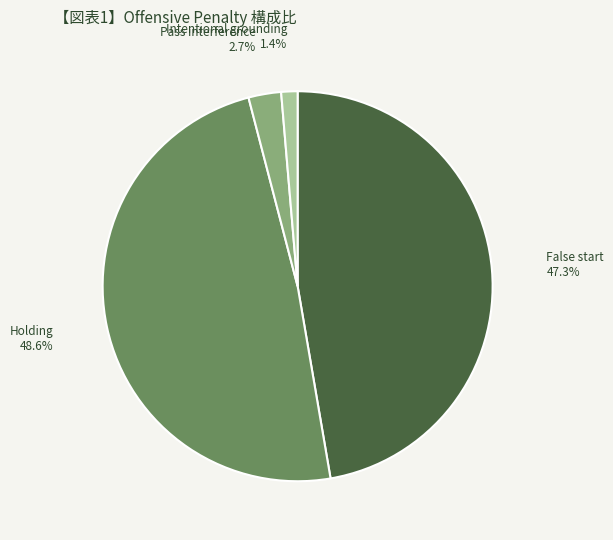

Does any single category account for the majority?

No